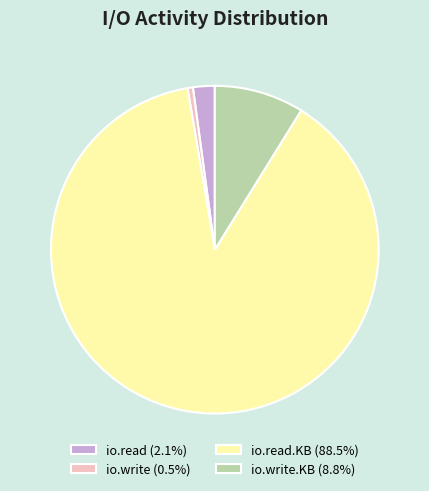

Approximately how many times larger is the value at io.write.KB (8.8%) compared to io.read (2.1%)?

4.1